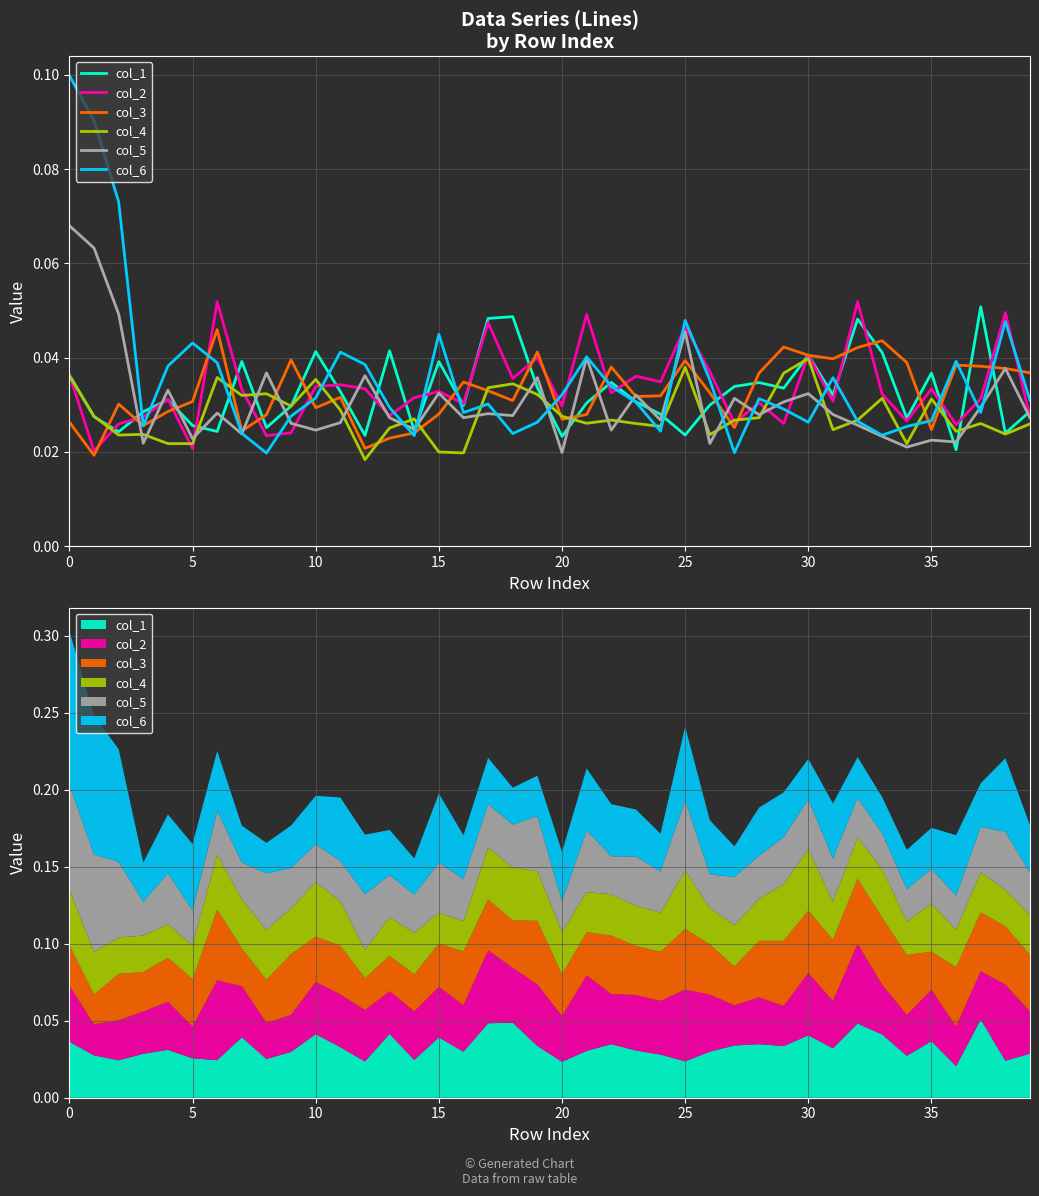

Reading right to left, list all the values displayed in this chart.

col_1: 0.0	0.0	0.1	0.0	0.0	0.0	0.0	0.0	0.0	0.0	0.0	0.0	0.0	0.0	0.0	0.0	0.0	0.0	0.0	0.0	0.0	0.0	0.0	0.0	0.0	0.0	0.0	0.0	0.0	0.0	0.0	0.0	0.0	0.0	0.0	0.0	0.0	0.0	0.0	0.0
col_2: 0.0	0.0	0.0	0.0	0.0	0.0	0.0	0.1	0.0	0.0	0.0	0.0	0.0	0.0	0.0	0.0	0.0	0.0	0.0	0.0	0.0	0.0	0.0	0.0	0.0	0.0	0.0	0.0	0.0	0.0	0.0	0.0	0.0	0.1	0.0	0.0	0.0	0.0	0.0	0.0
col_3: 0.0	0.0	0.0	0.0	0.0	0.0	0.0	0.0	0.0	0.0	0.0	0.0	0.0	0.0	0.0	0.0	0.0	0.0	0.0	0.0	0.0	0.0	0.0	0.0	0.0	0.0	0.0	0.0	0.0	0.0	0.0	0.0	0.0	0.0	0.0	0.0	0.0	0.0	0.0	0.0
col_4: 0.0	0.0	0.0	0.0	0.0	0.0	0.0	0.0	0.0	0.0	0.0	0.0	0.0	0.0	0.0	0.0	0.0	0.0	0.0	0.0	0.0	0.0	0.0	0.0	0.0	0.0	0.0	0.0	0.0	0.0	0.0	0.0	0.0	0.0	0.0	0.0	0.0	0.0	0.0	0.0
col_5: 0.0	0.0	0.0	0.0	0.0	0.0	0.0	0.0	0.0	0.0	0.0	0.0	0.0	0.0	0.0	0.0	0.0	0.0	0.0	0.0	0.0	0.0	0.0	0.0	0.0	0.0	0.0	0.0	0.0	0.0	0.0	0.0	0.0	0.0	0.0	0.0	0.0	0.0	0.1	0.1
col_6: 0.0	0.0	0.0	0.0	0.0	0.0	0.0	0.0	0.0	0.0	0.0	0.0	0.0	0.0	0.0	0.0	0.0	0.0	0.0	0.0	0.0	0.0	0.0	0.0	0.0	0.0	0.0	0.0	0.0	0.0	0.0	0.0	0.0	0.0	0.0	0.0	0.0	0.1	0.1	0.1